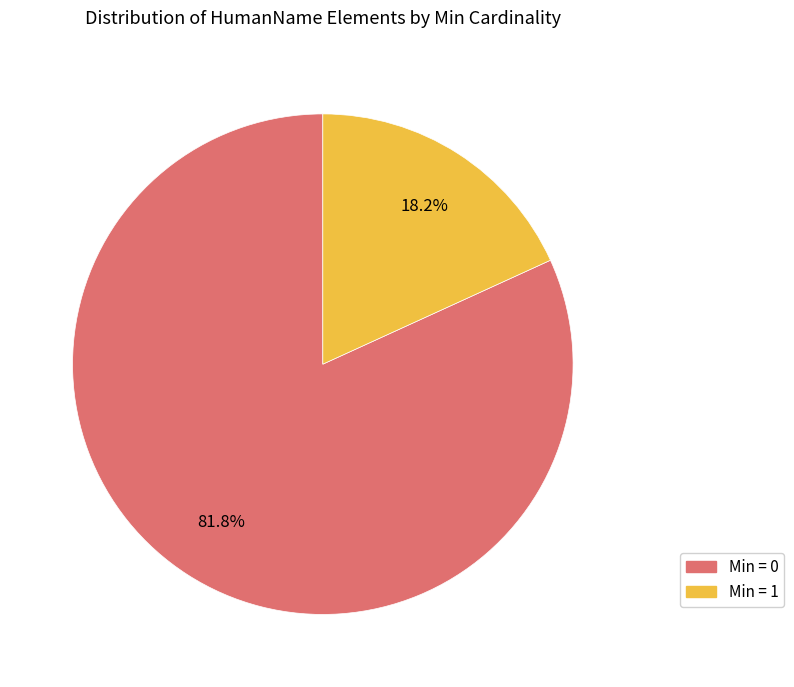

Does any single category account for the majority?

Yes